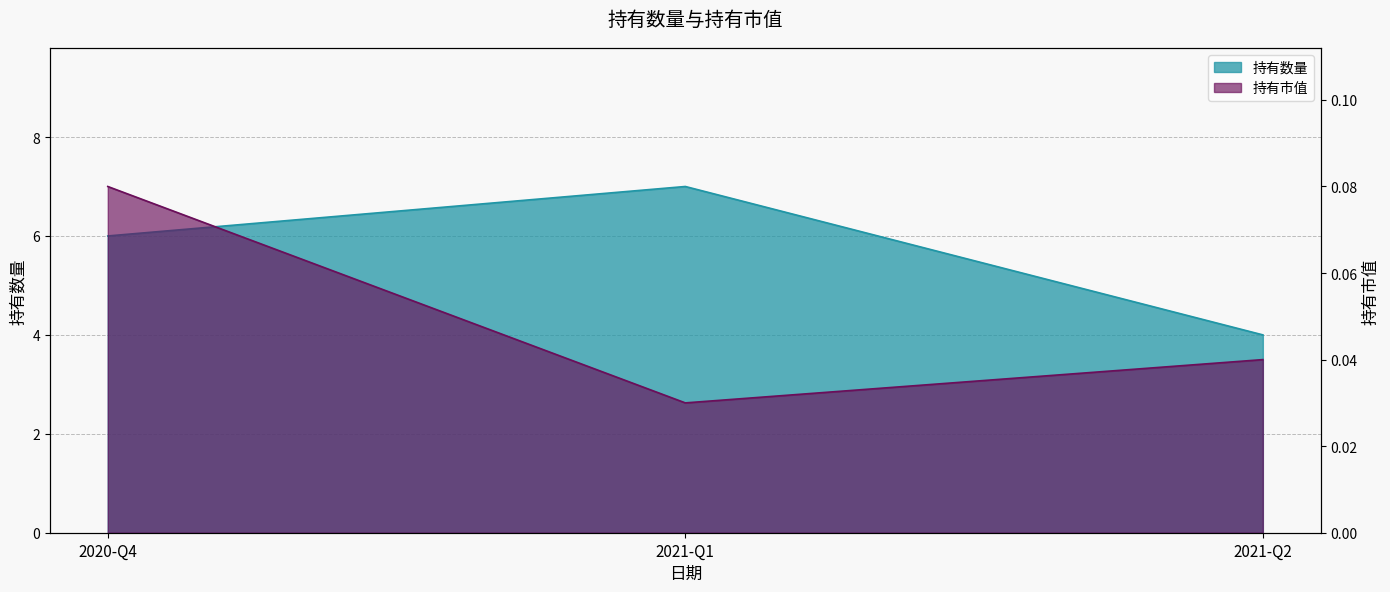

How many 持有市值 values are between 0 and 1?

3